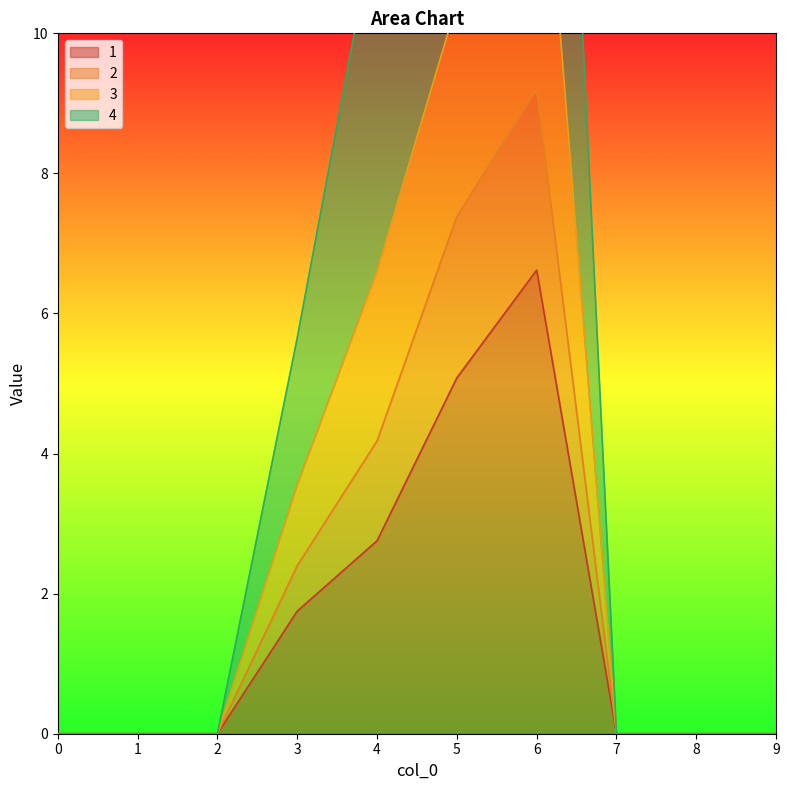

Where is the first local maximum for 2?

6